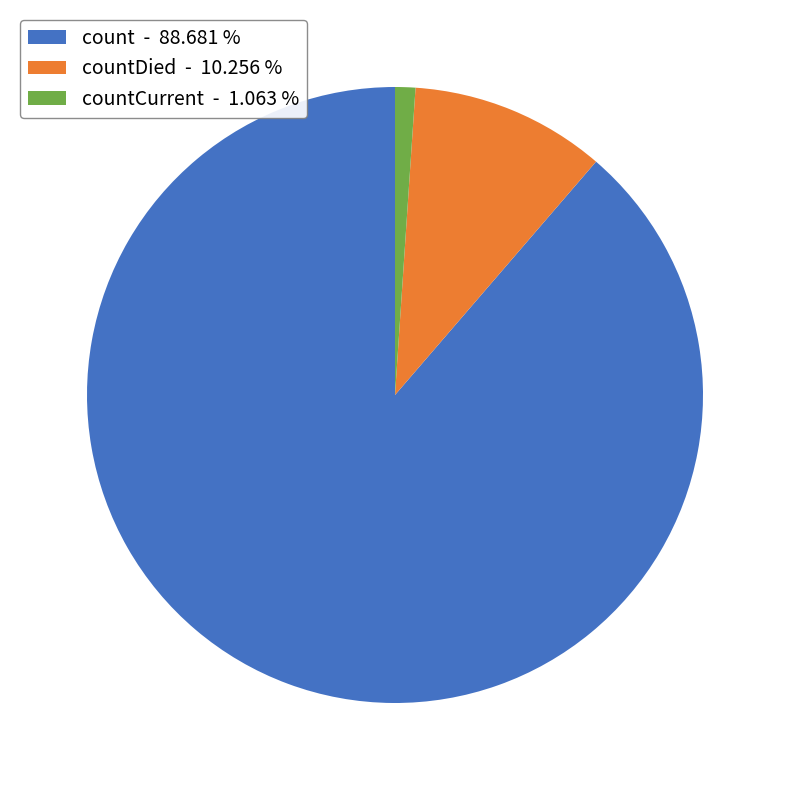

Rank the categories by value from lowest to highest.

countCurrent - 1.063 %, countDied - 10.256 %, count - 88.681 %